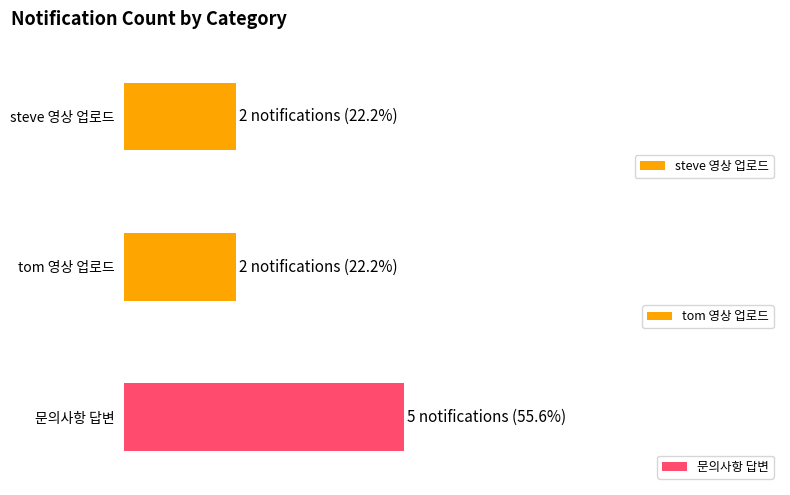

What is the maximum value shown in the chart?

5